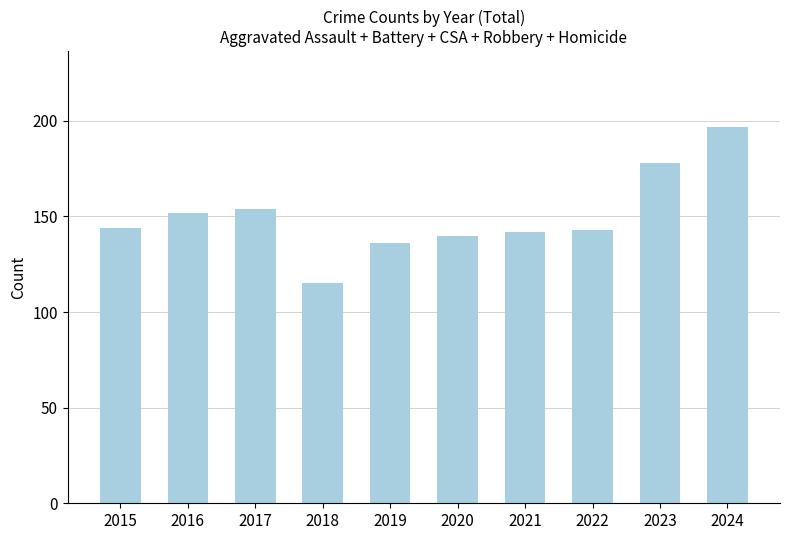

Are the bars grouped side by side (vs. stacked)?

No